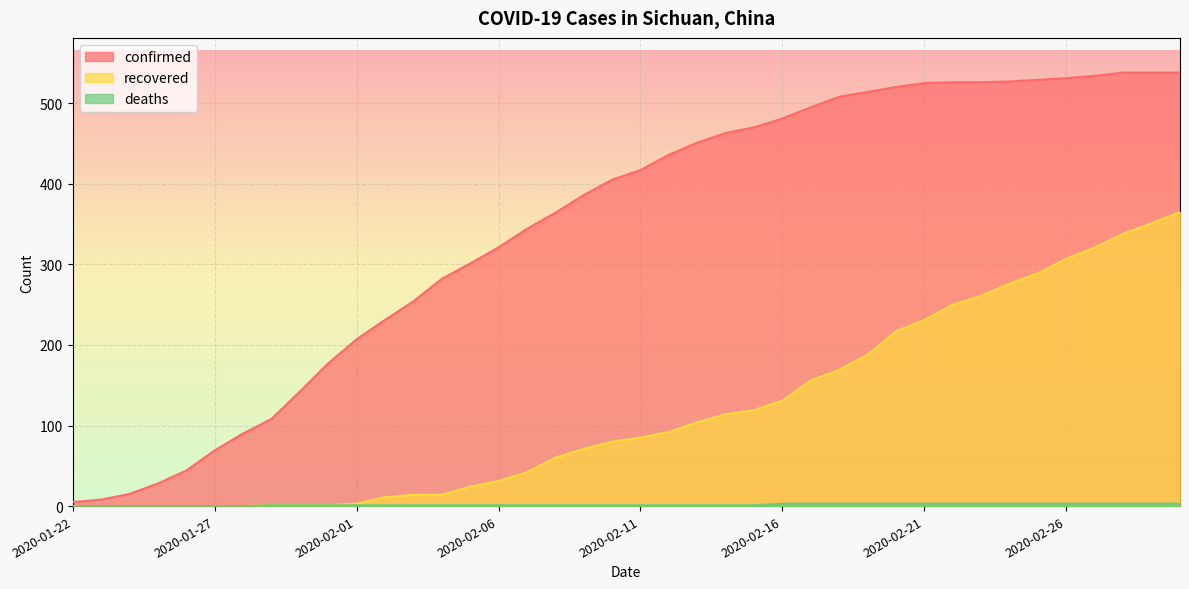

What position from the left is 2020-02-10?

20